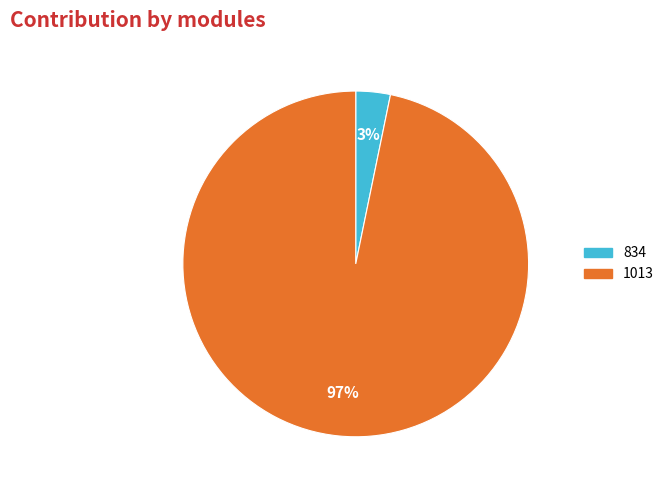

Between 1013 and 834, which is larger?

1013